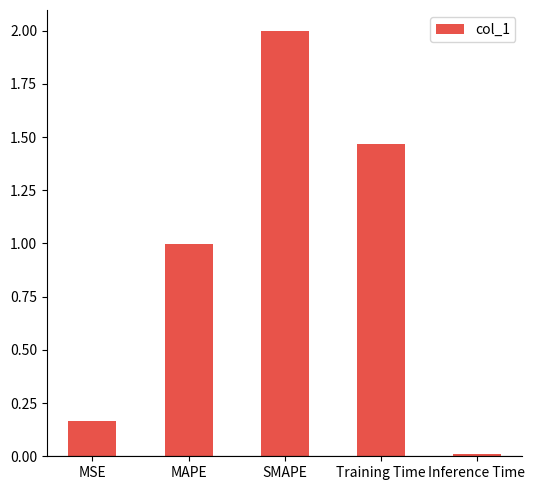

What is the greatest value displayed?

2.0